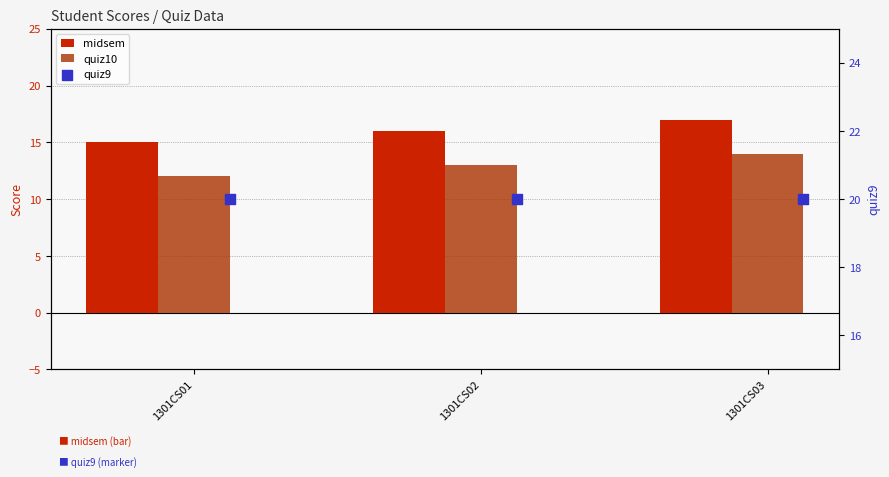

Which series reaches the minimum Y coordinate?

quiz10